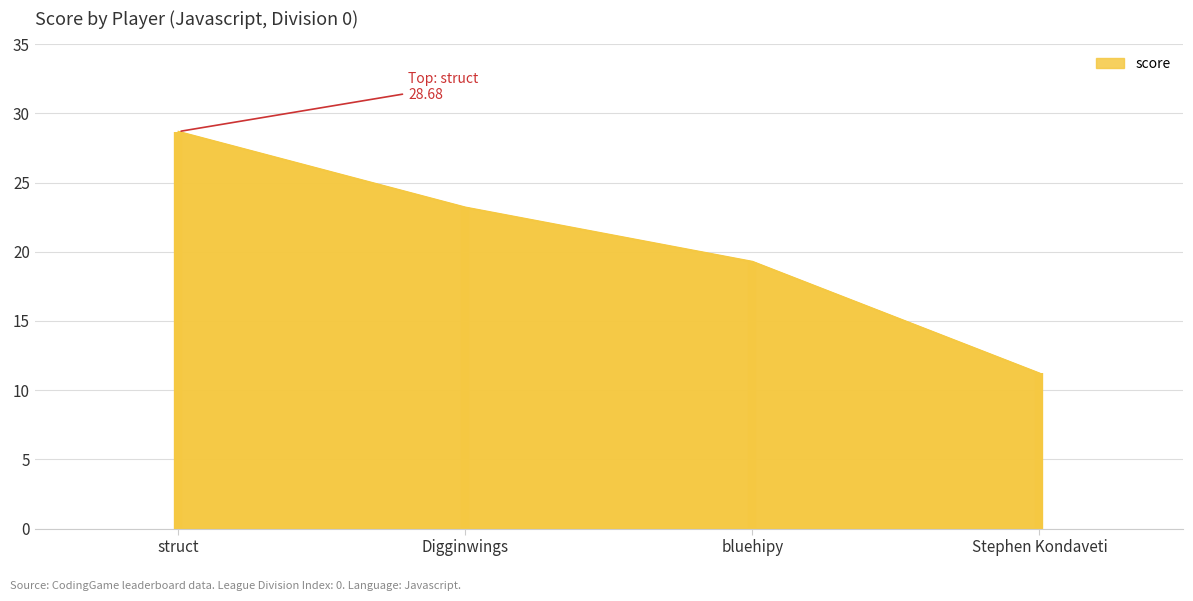

The chart shows a value of 23.2 at Digginwings. True or false?

True